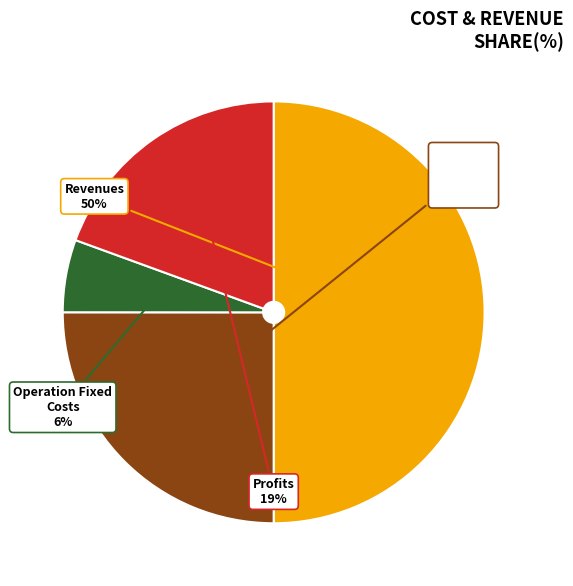

To the nearest percent, what is the average slice percentage?

25%